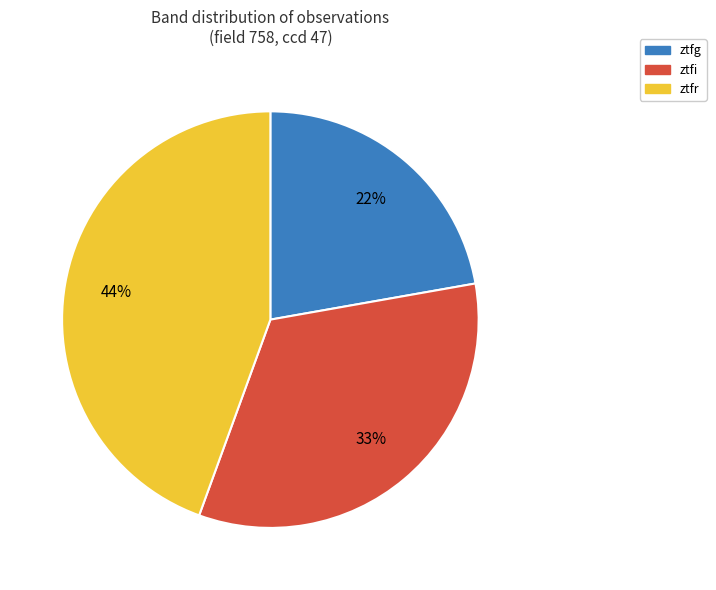

How many slices are in this pie chart?

3